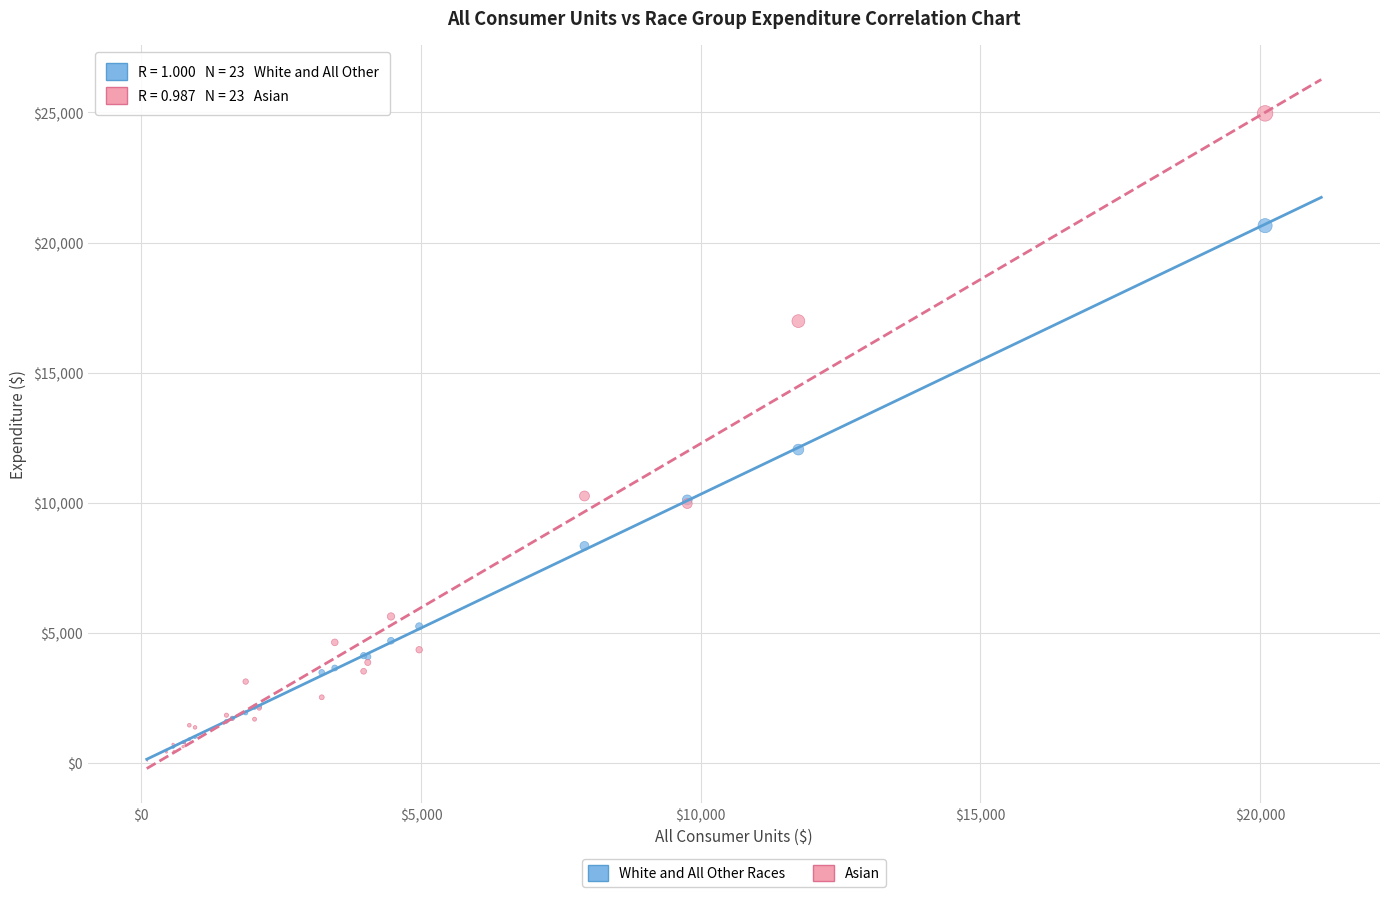

Across all series, what Y value is closest to 12519?

12040